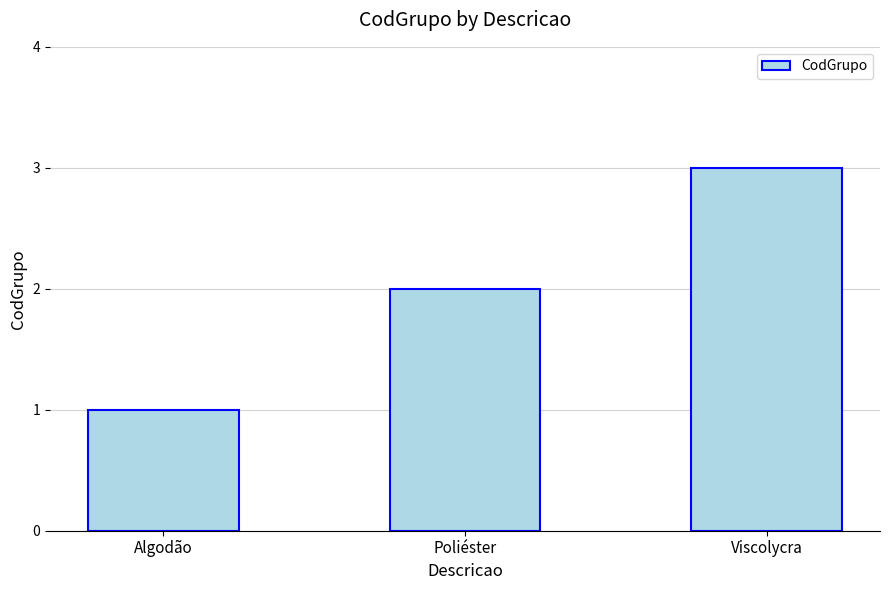

How many data points does each series have?

3